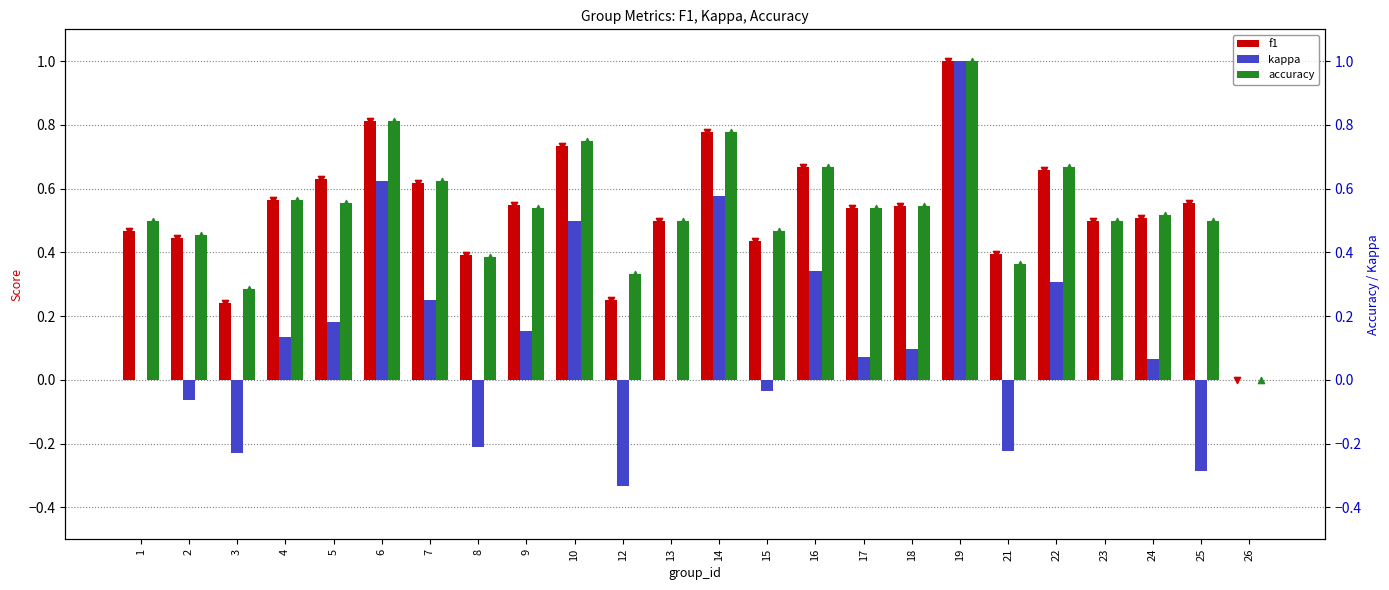

Which series has the widest spread of Y values?

kappa